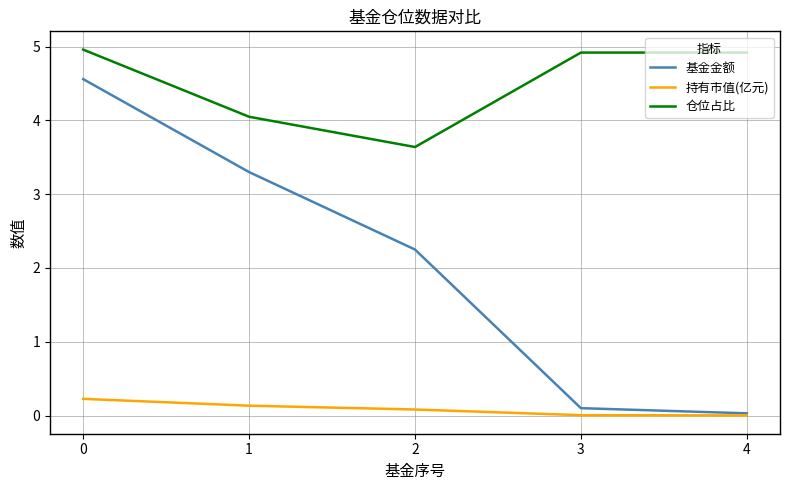

How many lines are shown in the chart?

3